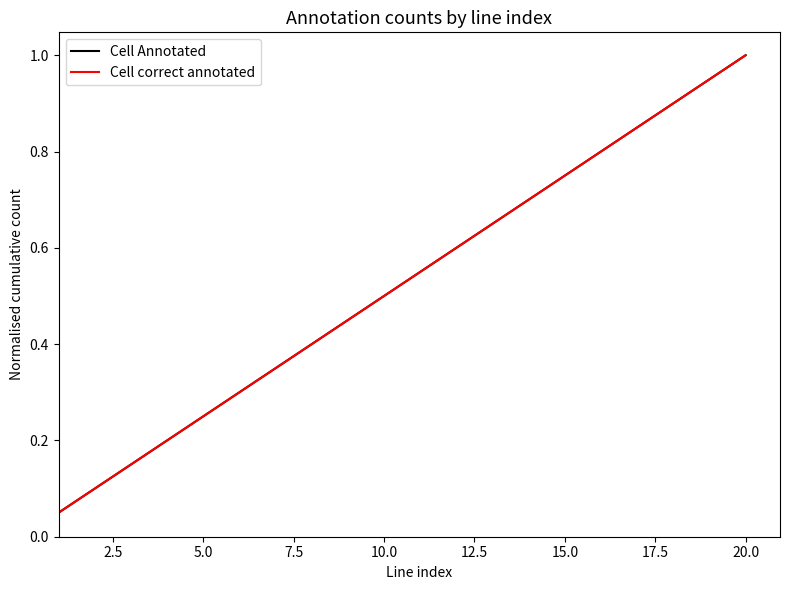

True or false: Cell correct annotated has more than 1 points higher than both neighbors.

False